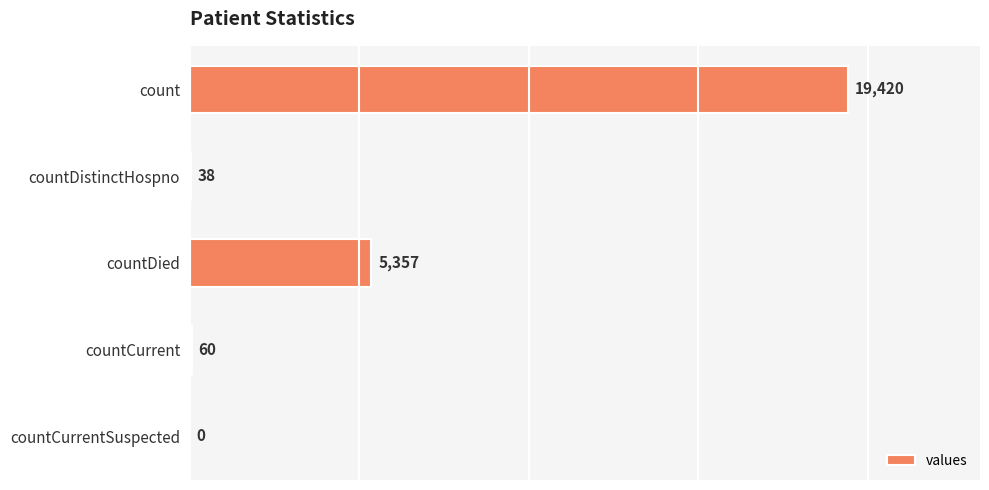

Where is the data nearest to the value 9710?

countDied